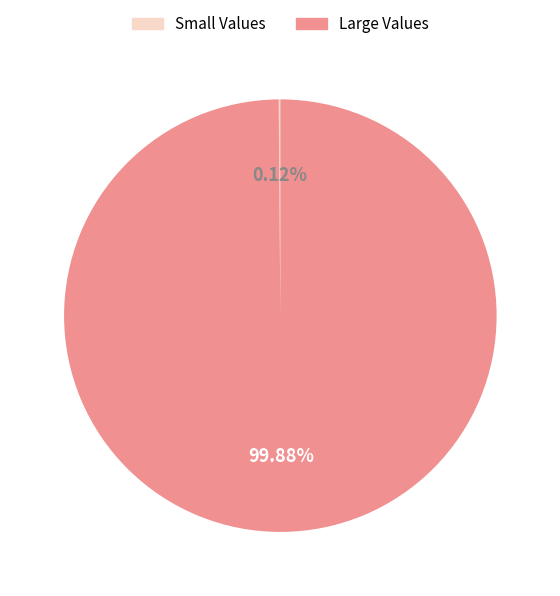

Does any single category account for the majority?

Yes